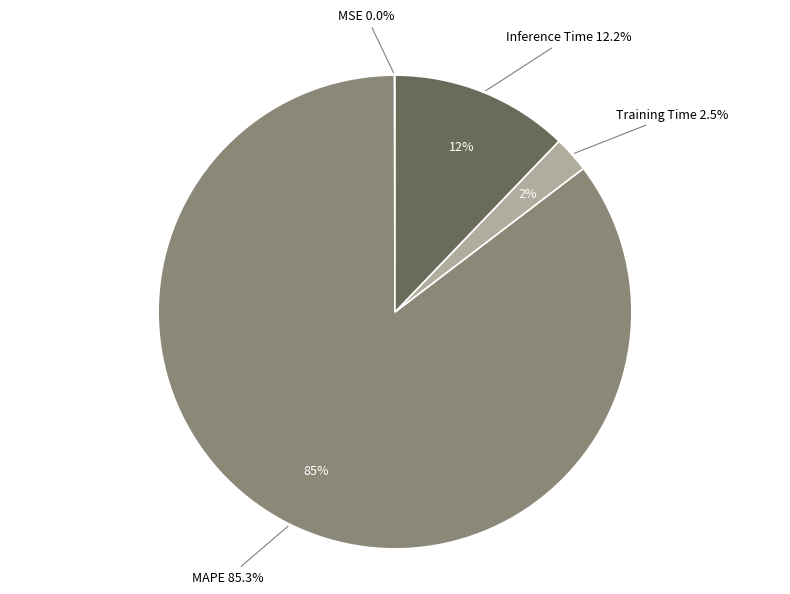

Which has a higher value, Inference Time or Training Time?

Inference Time